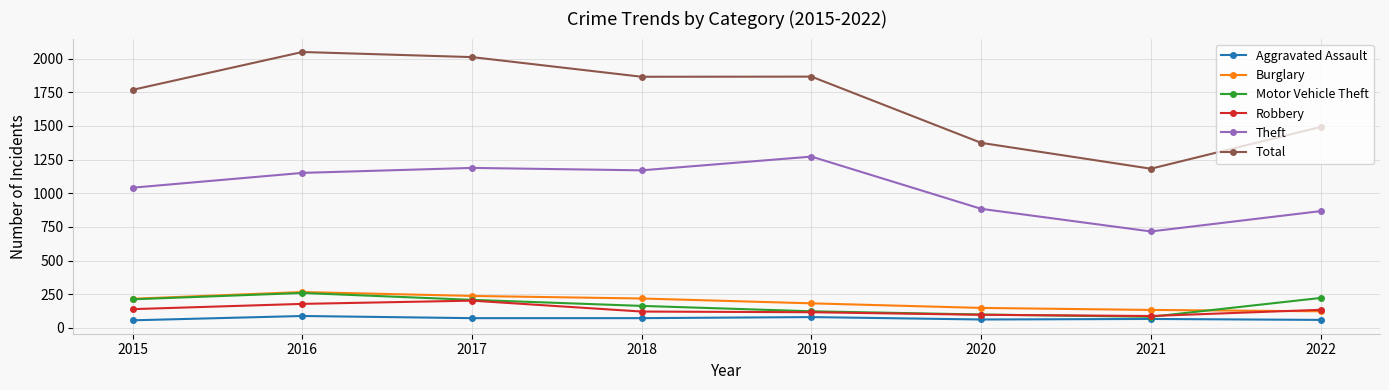

What is the total value across all series at 2016?

3991